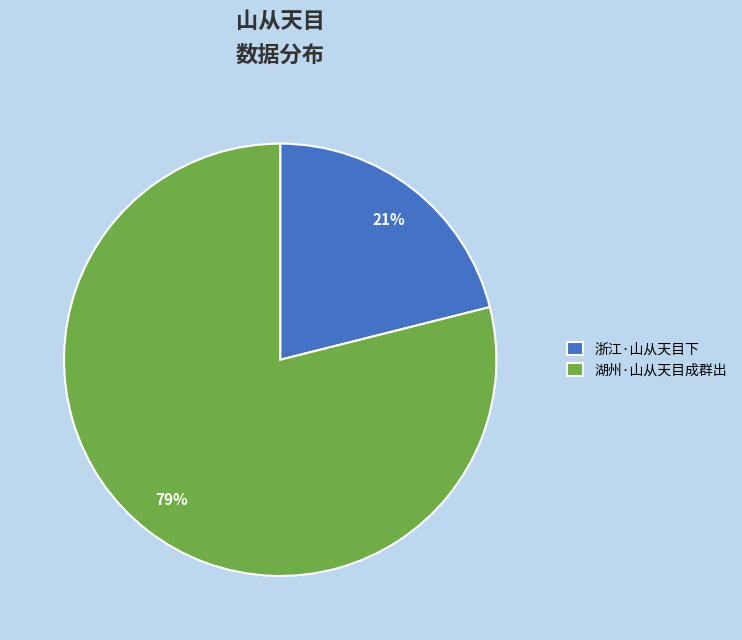

What percentage is the 湖州·山从天目成群出 slice, to the nearest percent?

79%